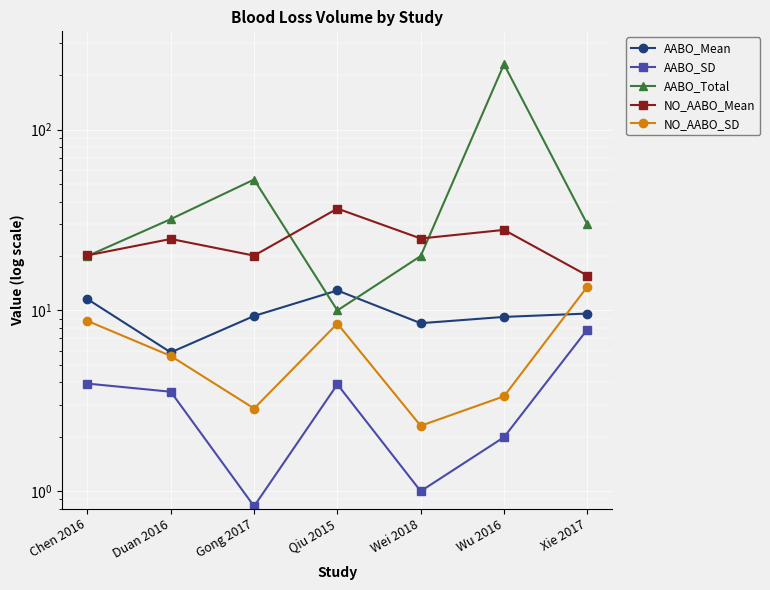

What position from the left is Qiu 2015?

4